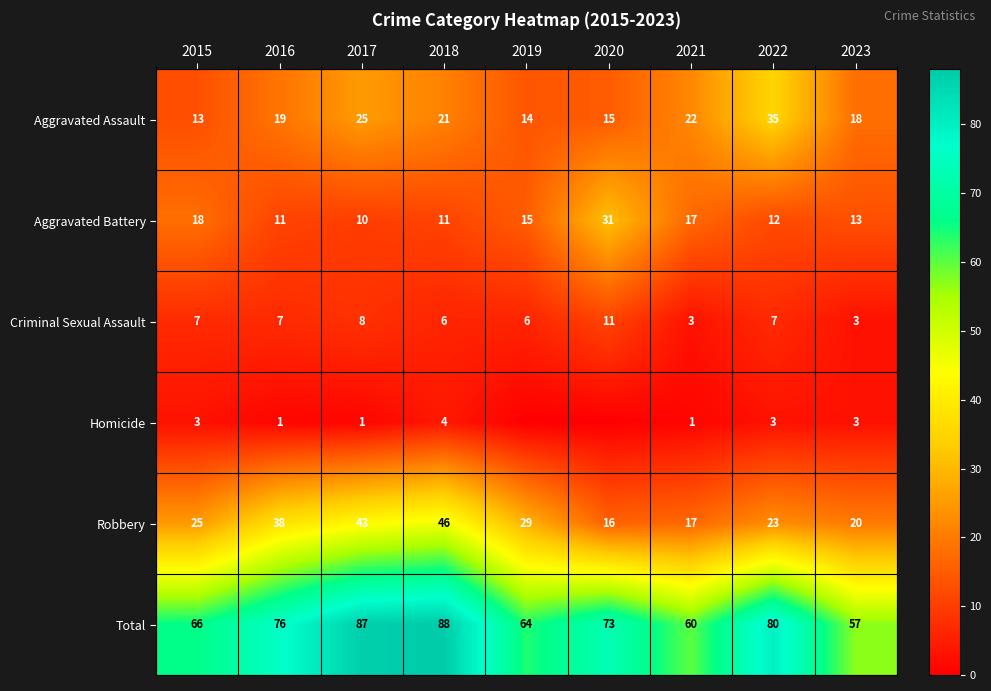

What is the maximum value shown in the chart?

88